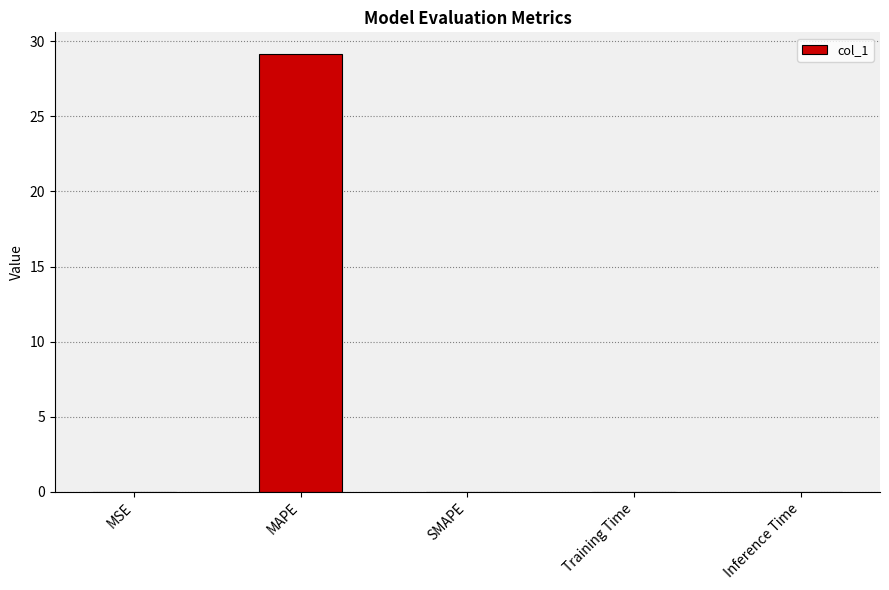

Is it true that the value at MAPE is 17.9?

False